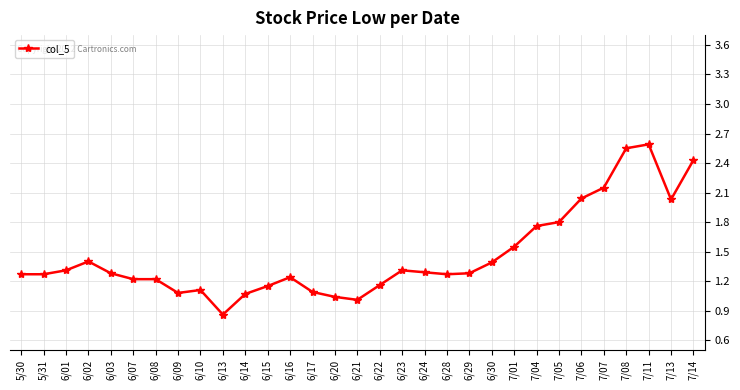

How many series are shown in this chart?

1